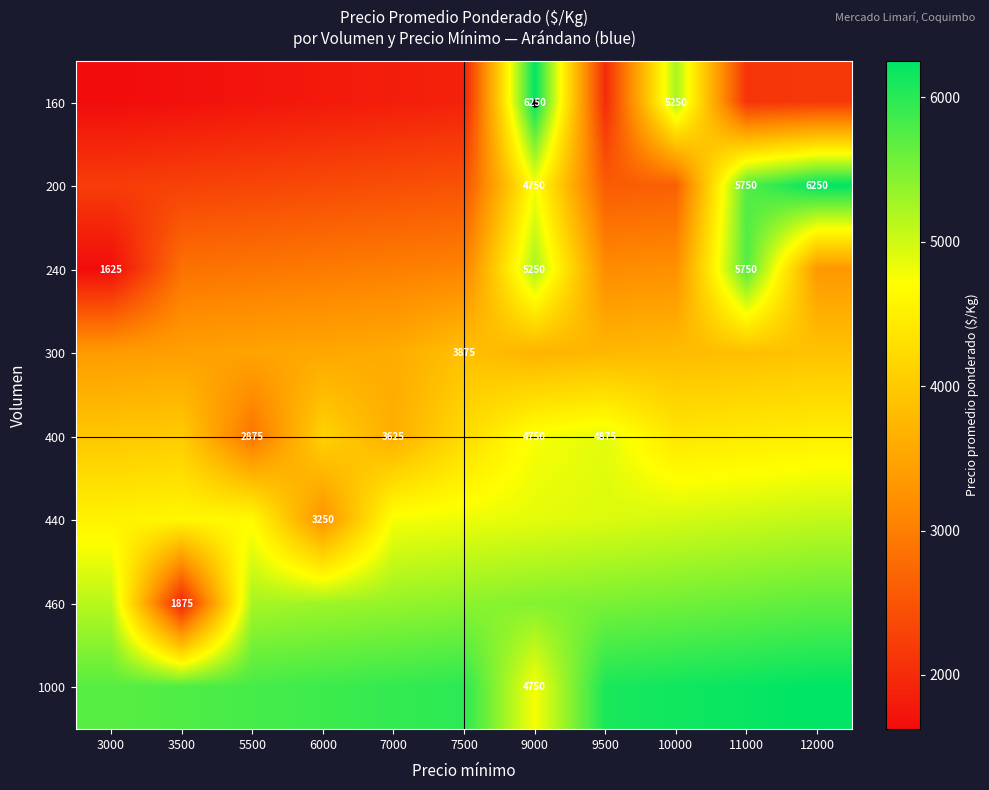

What is the difference between the maximum and minimum values in the 400 series?

2000.0